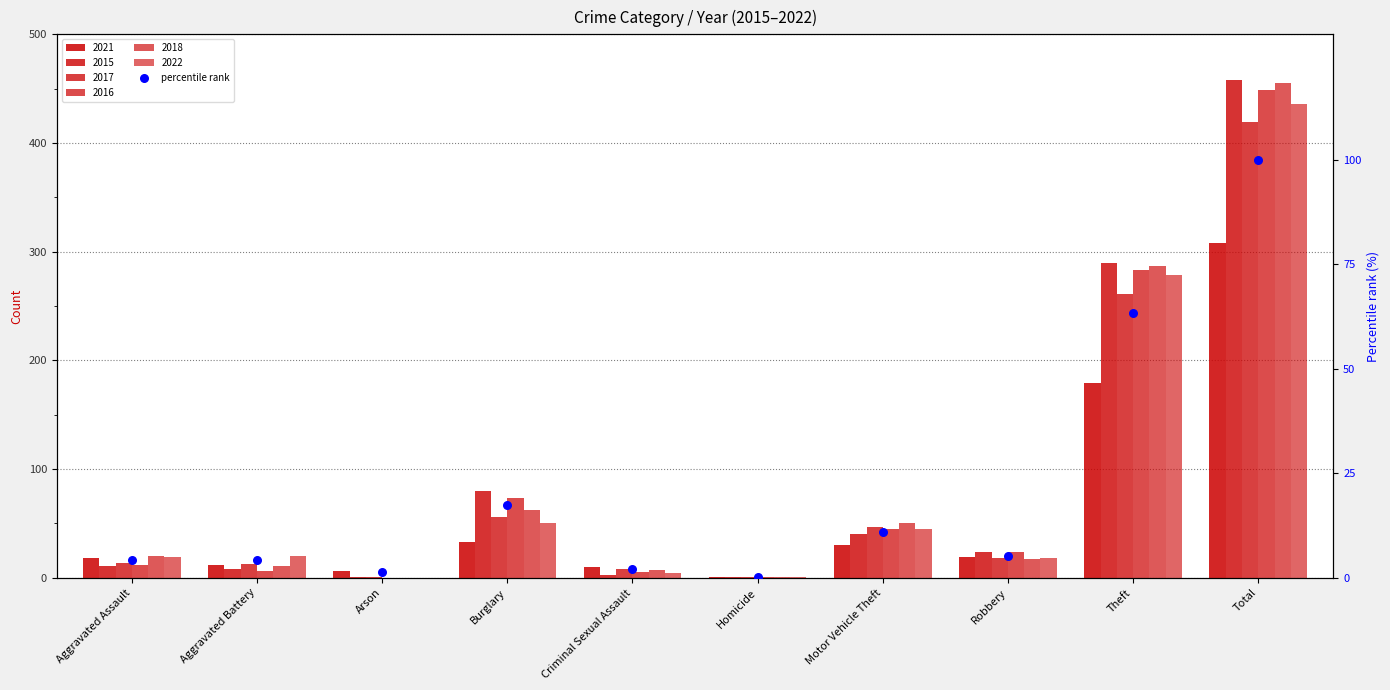

Approximately how many times larger is the value at Theft compared to Aggravated Assault?

14.5